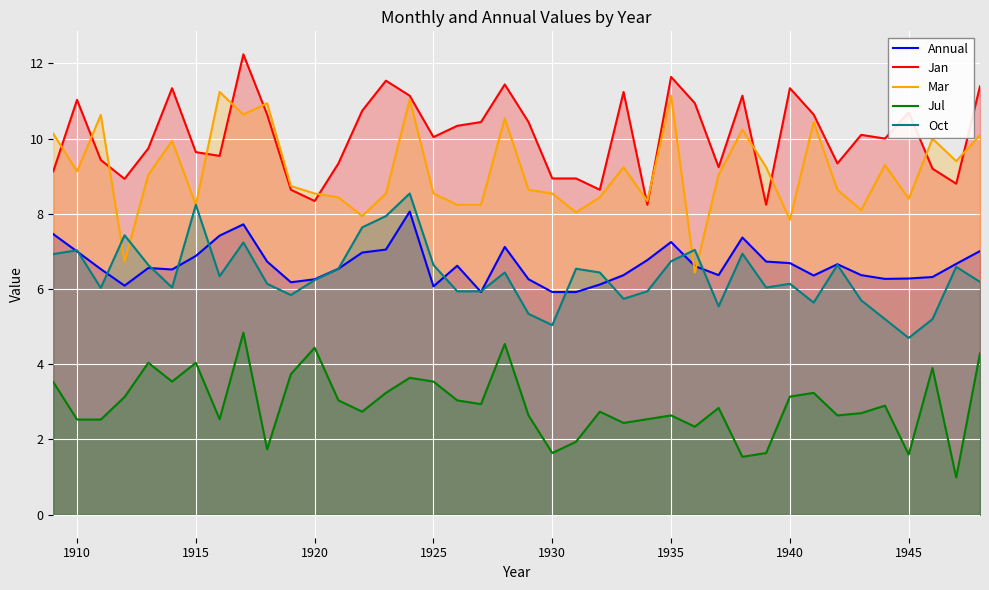

Which category has the lowest value in the Oct series?

1945